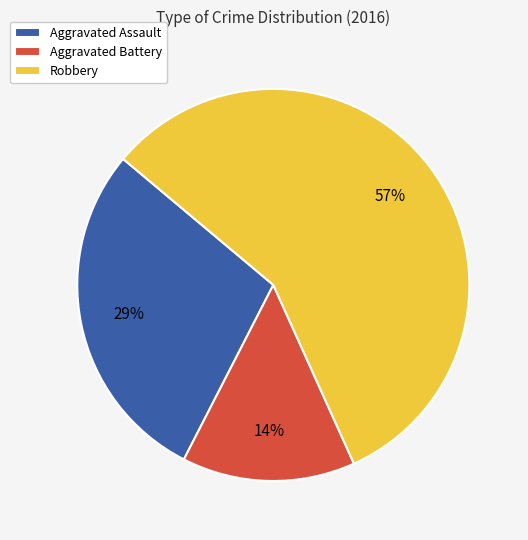

How many slices are in this pie chart?

3